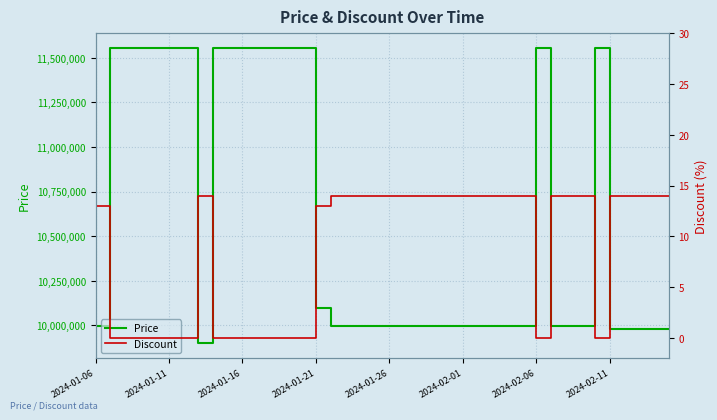

The value of Price at 2024-01-06 is 9999000. True or false?

True